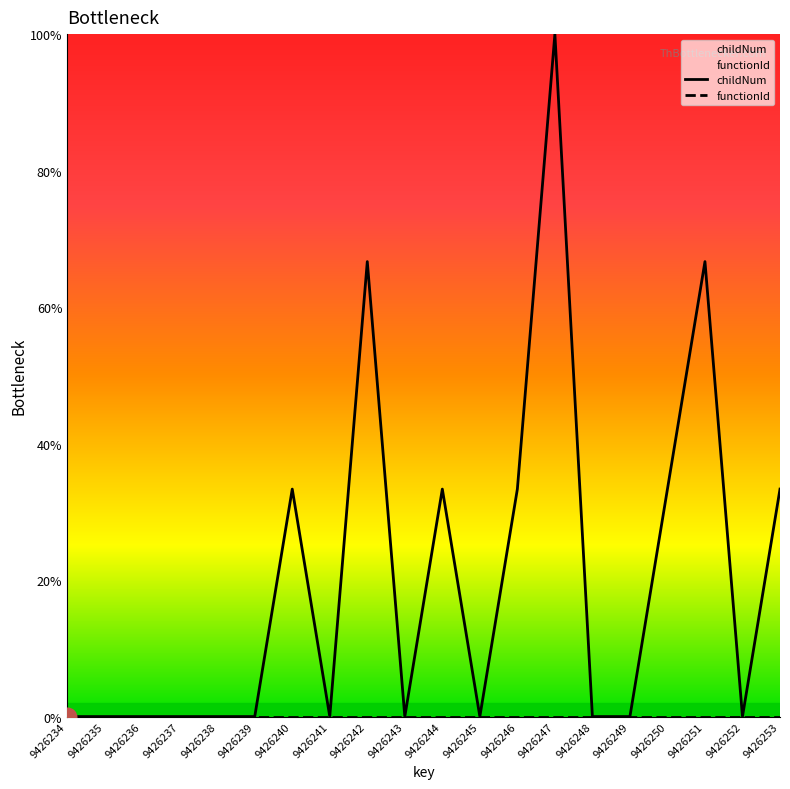

Which series has the widest spread of Y values?

childNum